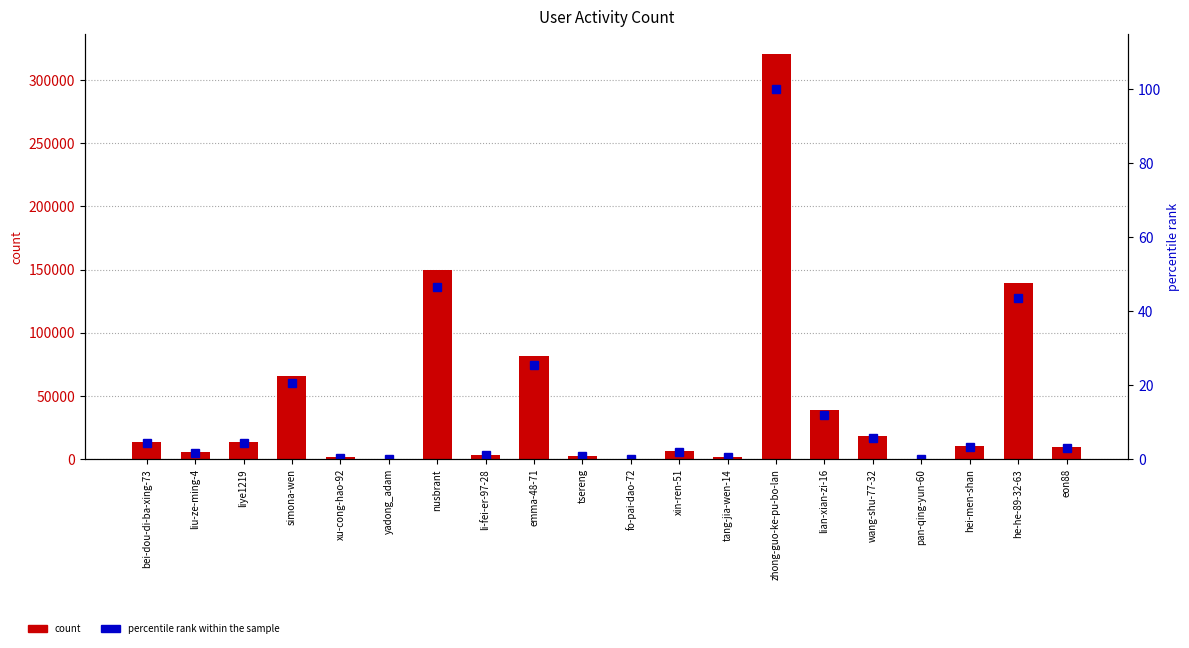

Which series has the widest spread of values?

count